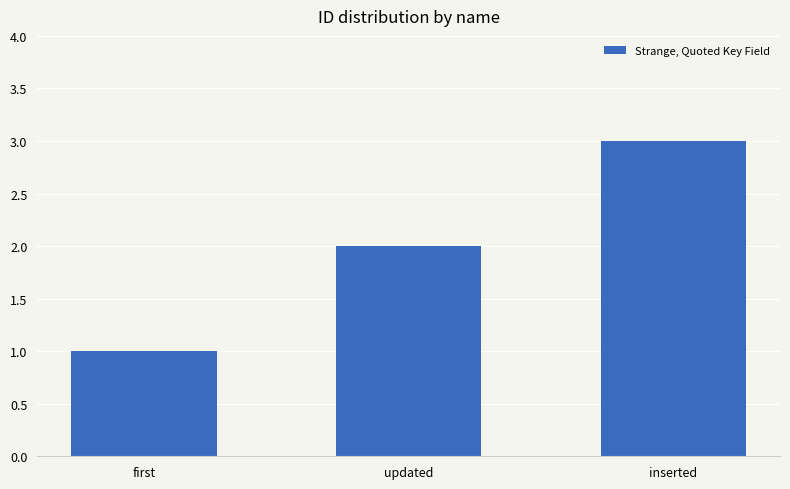

Does the chart contain stacked bars?

No